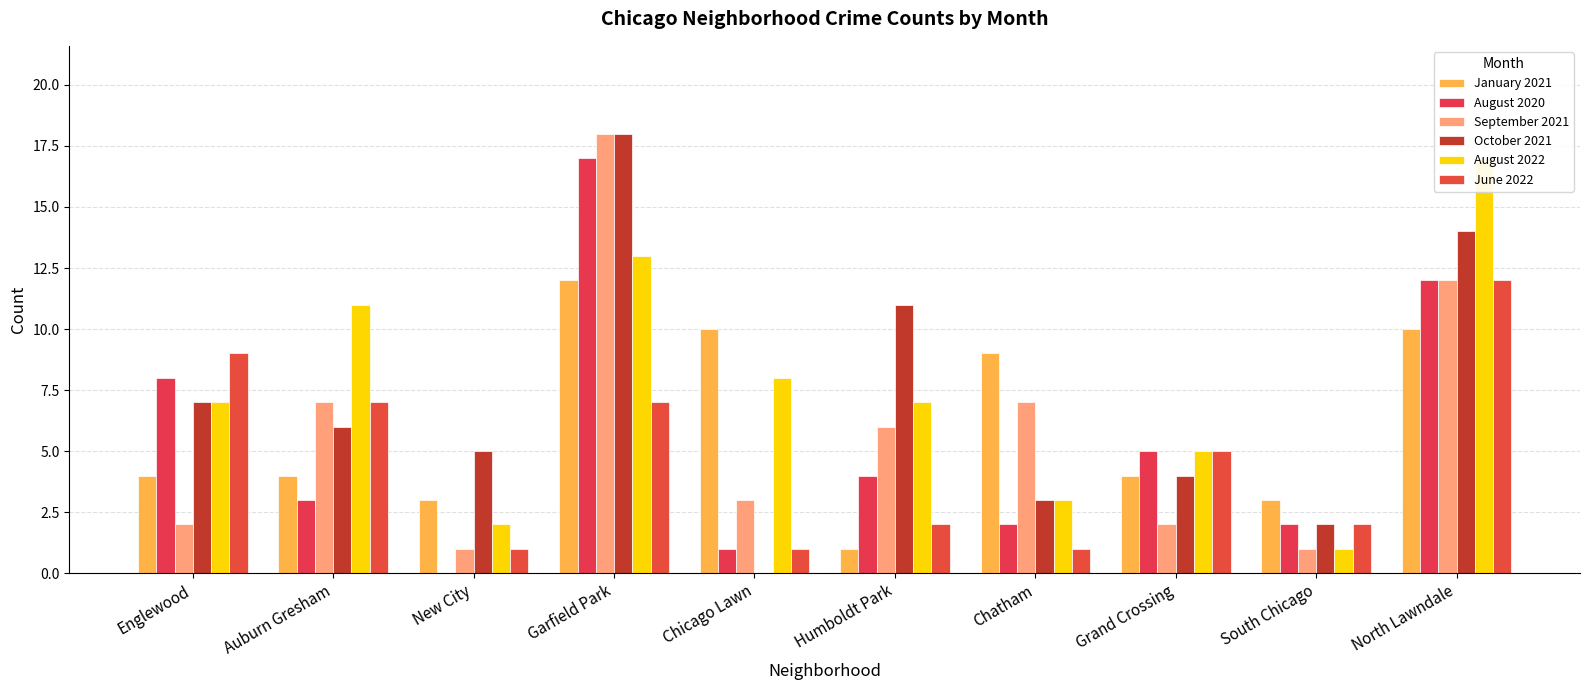

Rank the categories by August 2020 value from lowest to highest.

New City, Chicago Lawn, Chatham, South Chicago, Auburn Gresham, Humboldt Park, Grand Crossing, Englewood, North Lawndale, Garfield Park